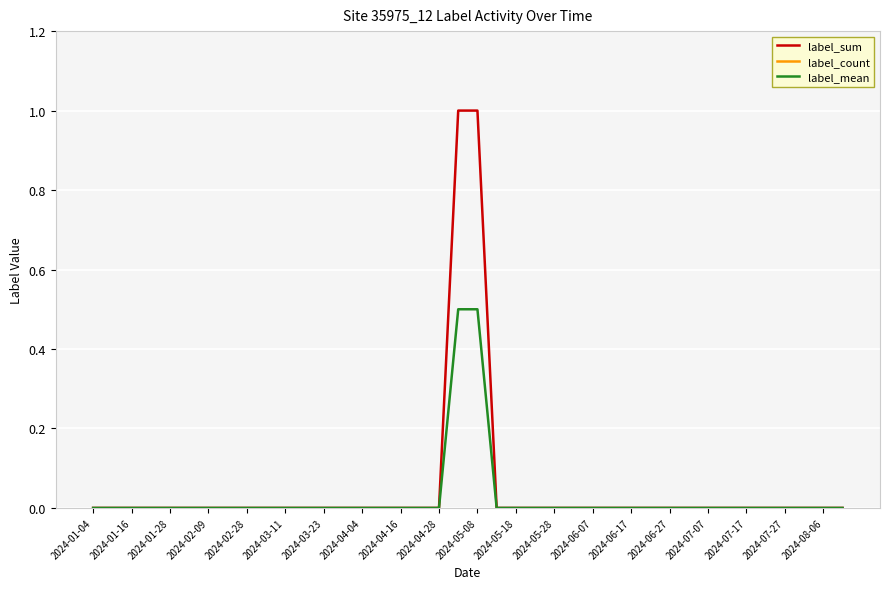

True or false: label_sum and label_mean intersect in this chart.

False